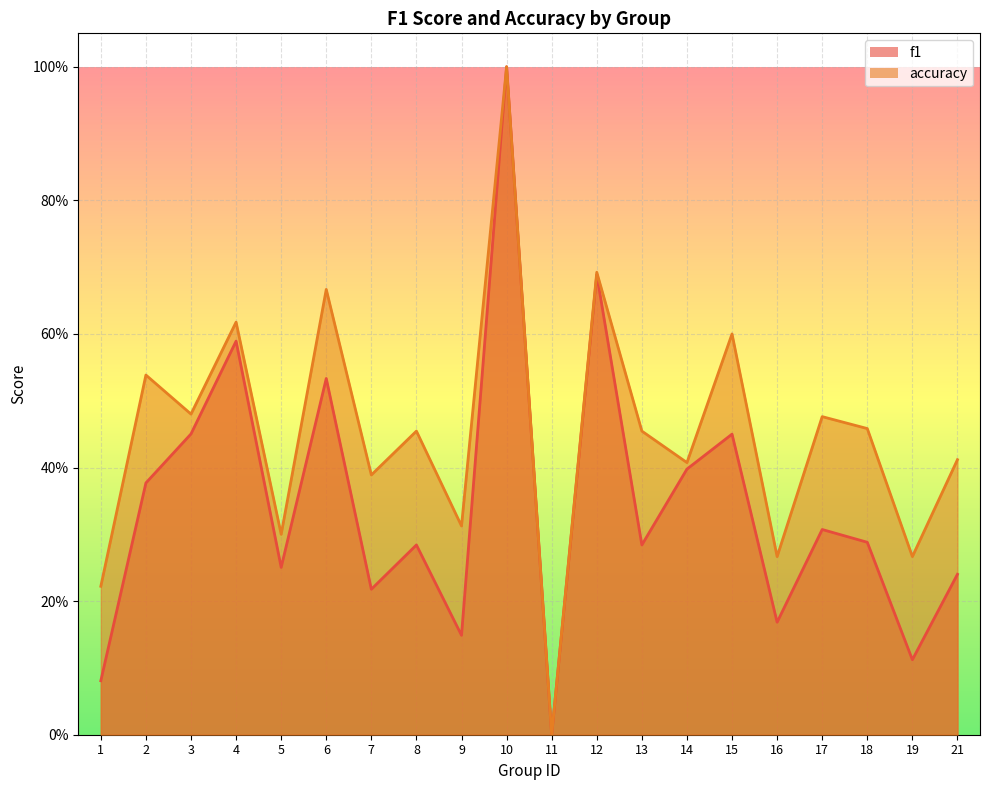

At which category is the sum across all series the highest?

10